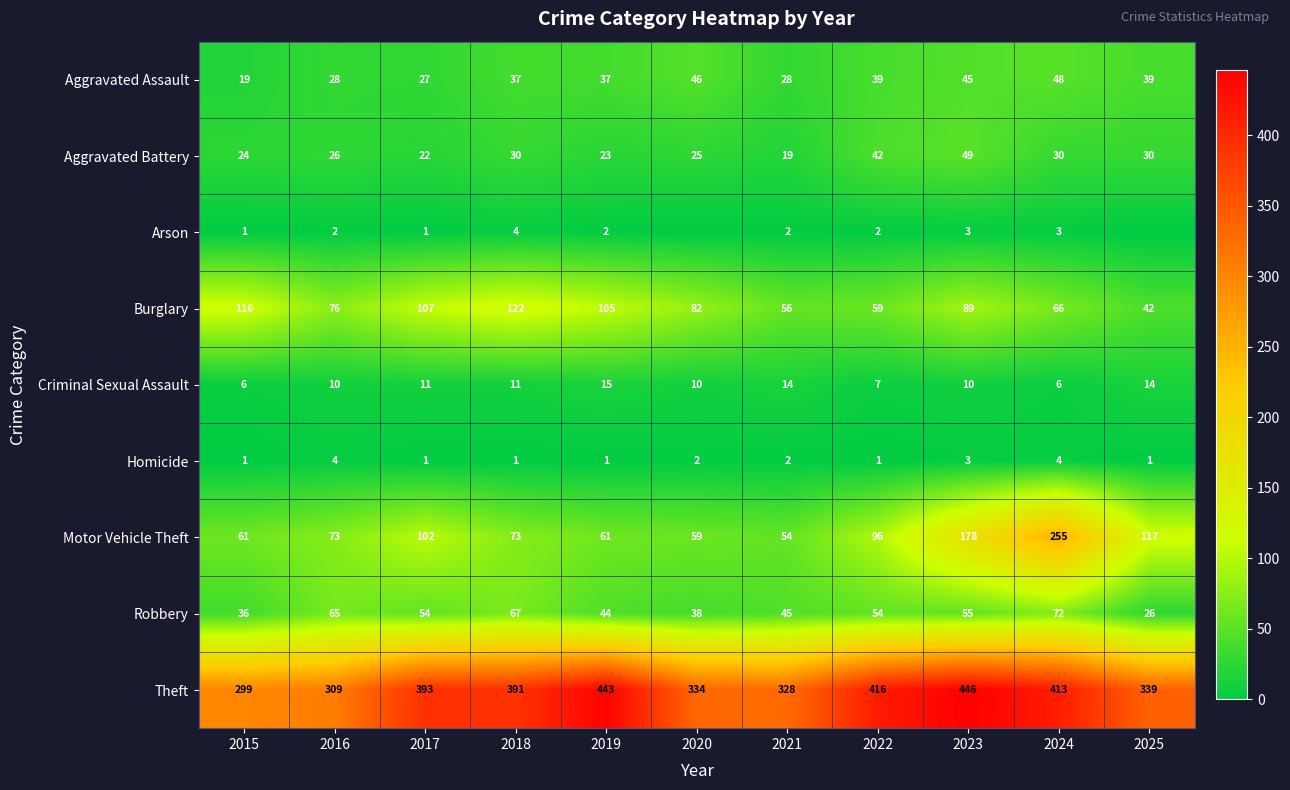

The value of Aggravated Battery at 2025 is 51. True or false?

False